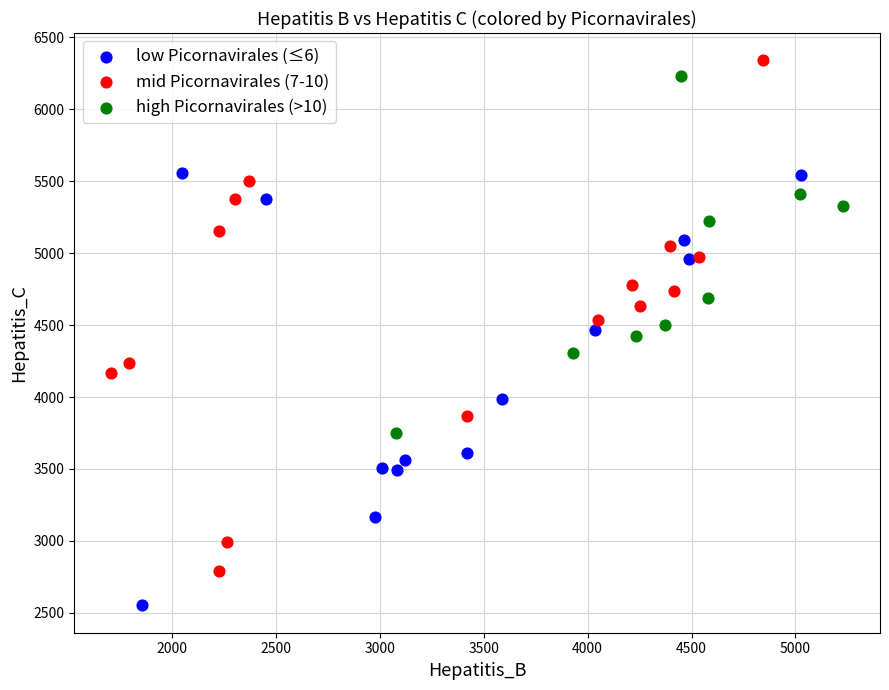

Which series reaches the maximum Y coordinate?

mid Picornavirales (7-10)